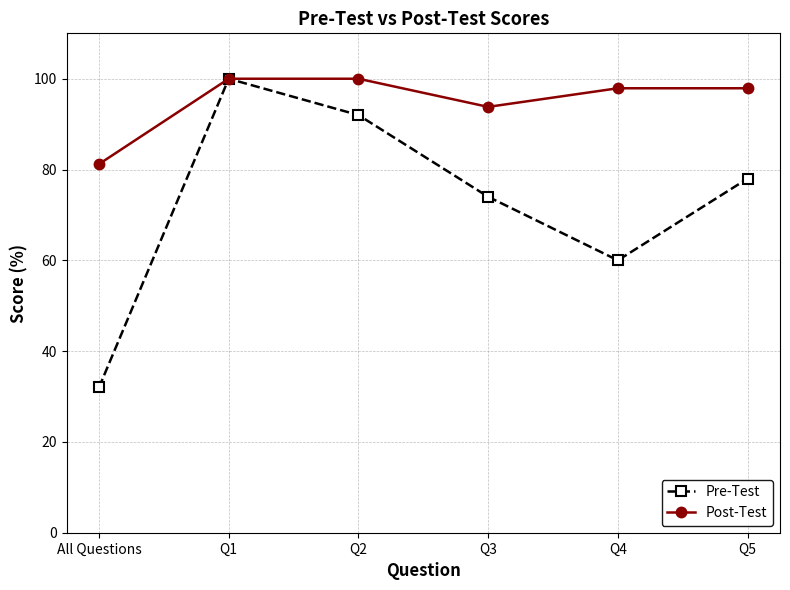

How many Pre-Test values are between 60 and 92?

4